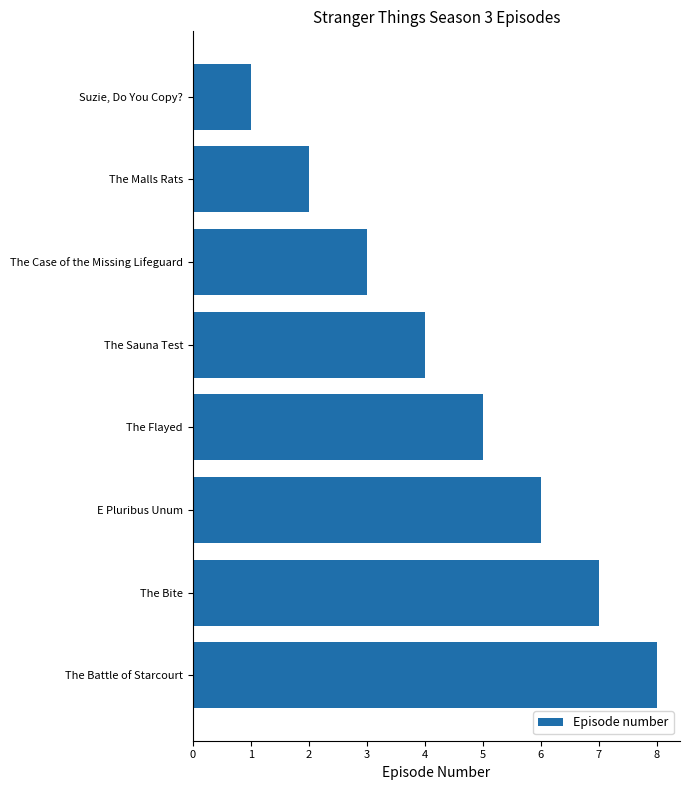

List the labels in order of value, largest first.

The Battle of Starcourt, The Bite, E Pluribus Unum, The Flayed, The Sauna Test, The Case of the Missing Lifeguard, The Malls Rats, Suzie, Do You Copy?